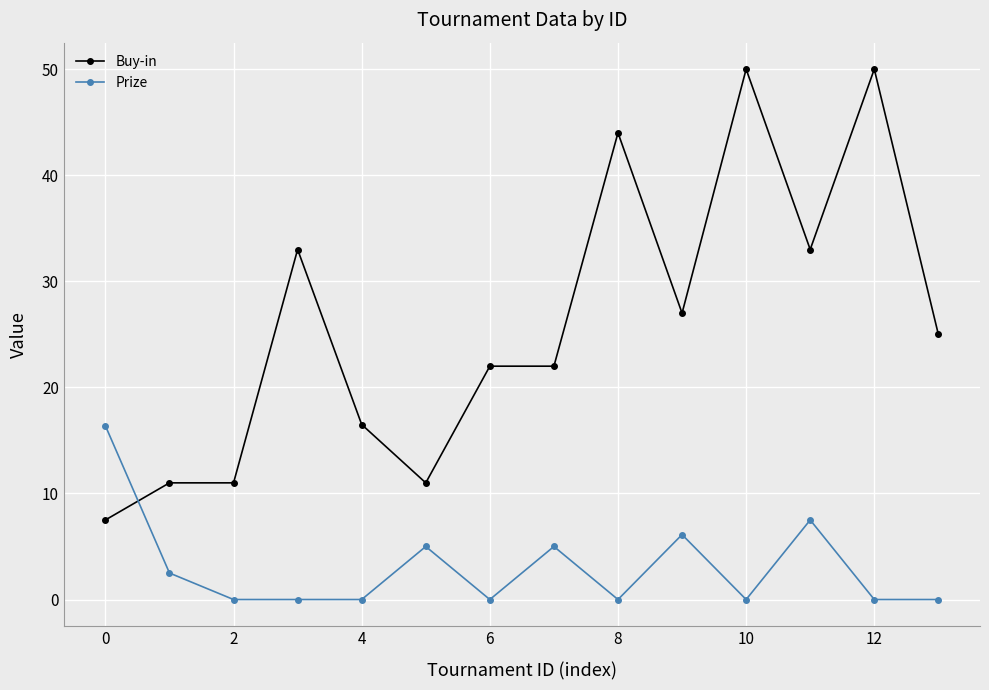

What are all the series names shown in the legend?

Buy-in, Prize